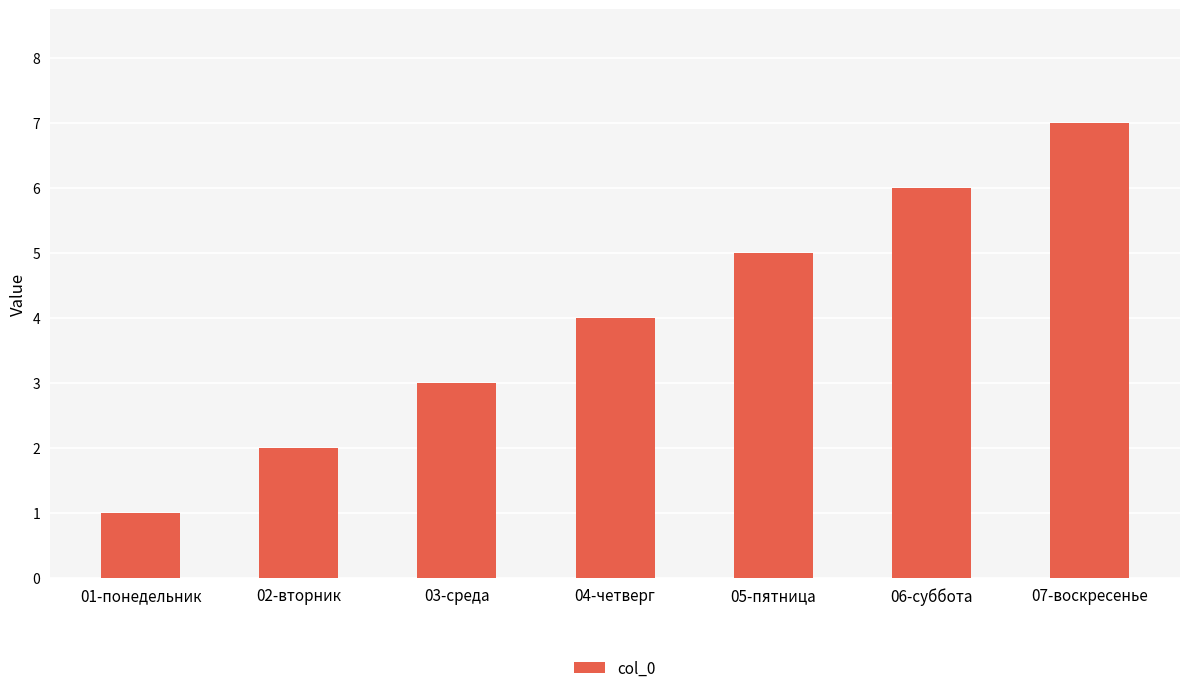

What is the greatest value displayed?

7